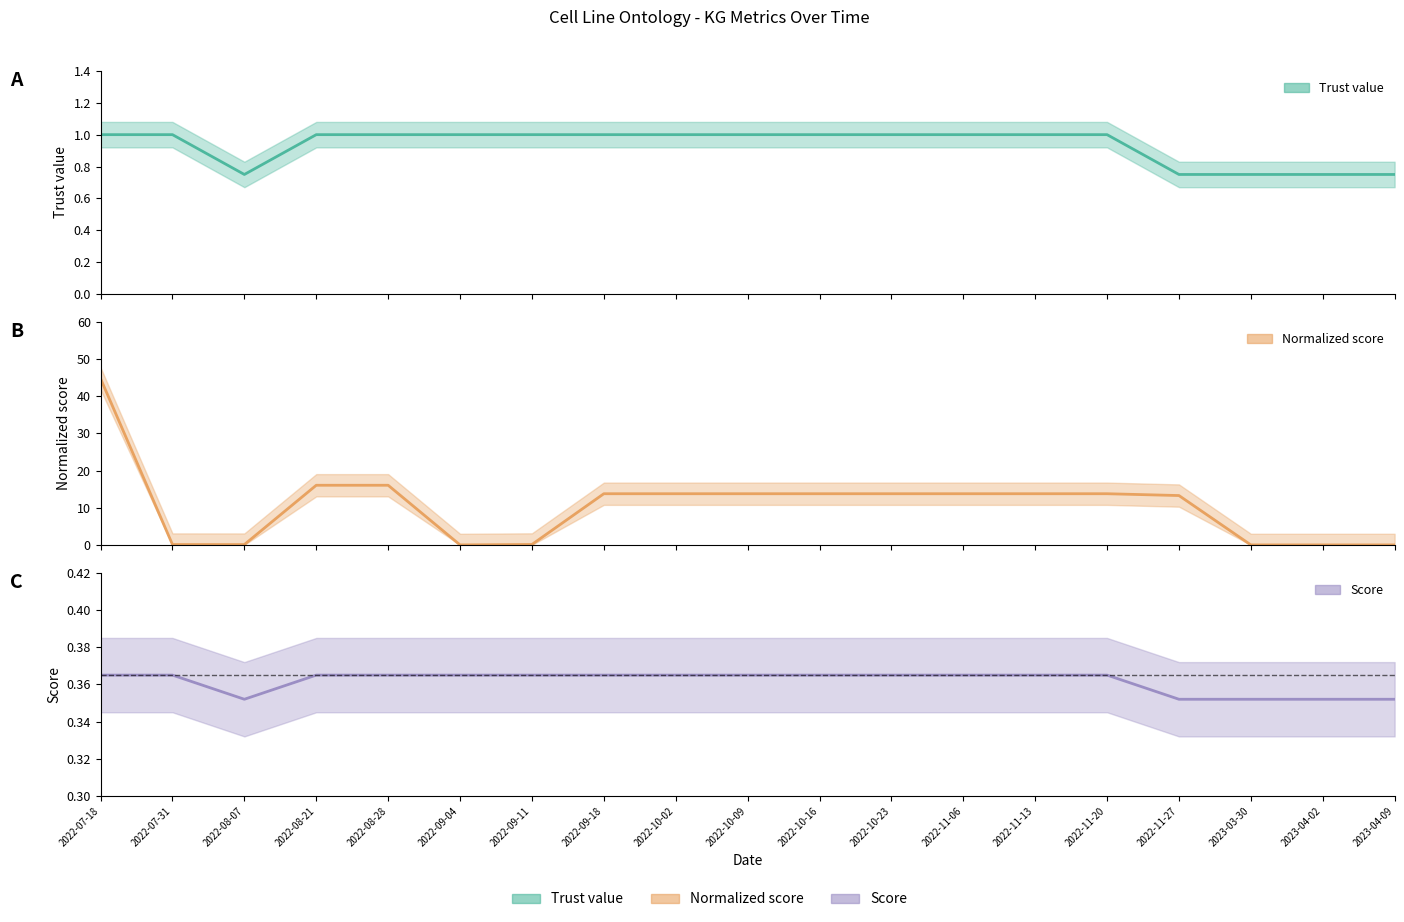

Is this an area chart (filled region under the line)?

No